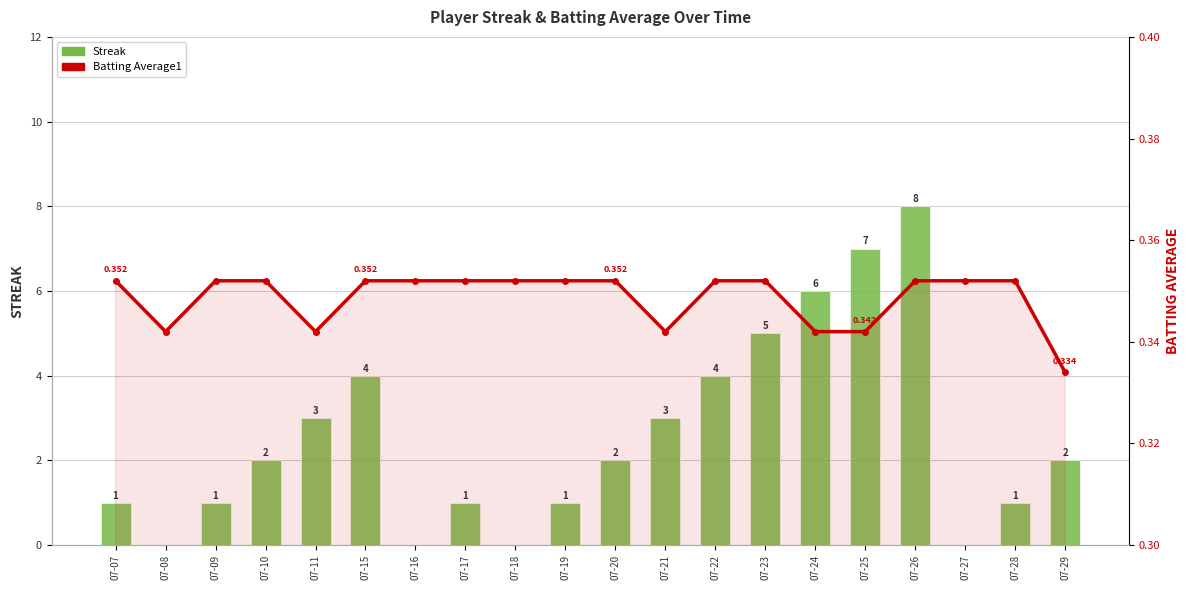

How many Streak values are between 1 and 4?

12